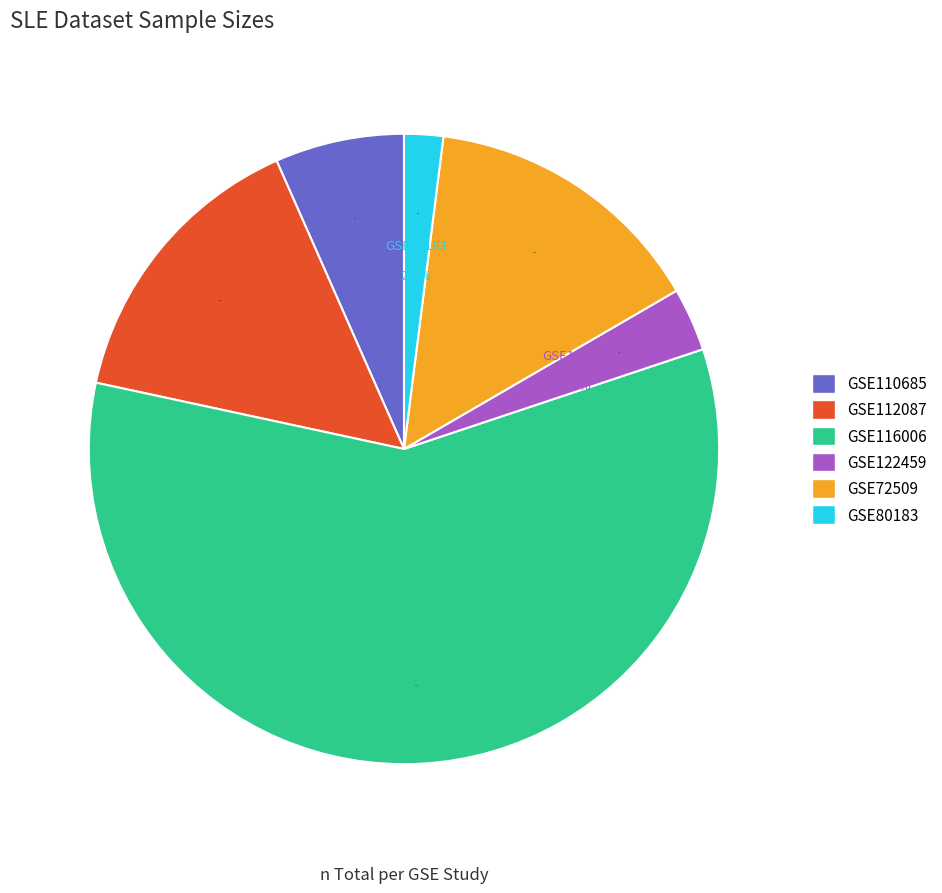

Combined, what portion of the pie is GSE80183 and GSE122459?

5.2%